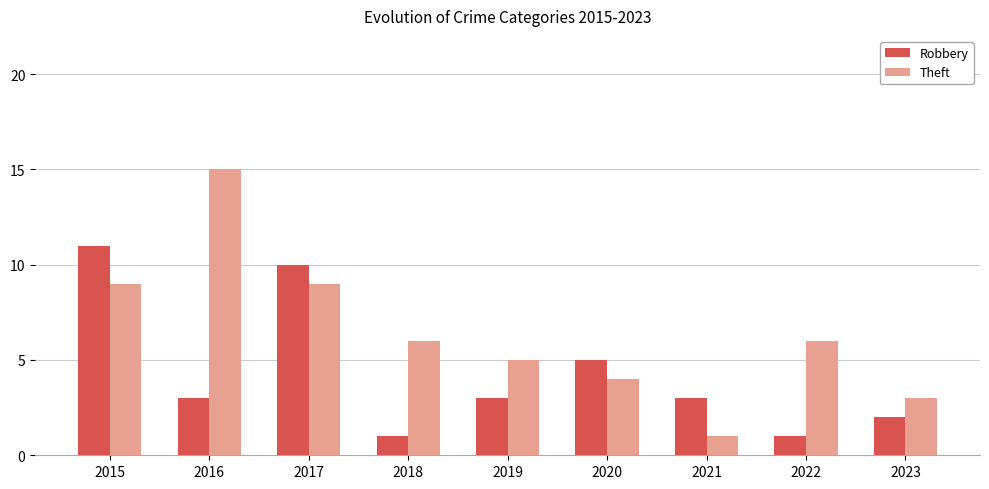

Reading left to right, what are all the values shown in this chart?

Robbery: 11	3	10	1	3	5	3	1	2
Theft: 9	15	9	6	5	4	1	6	3